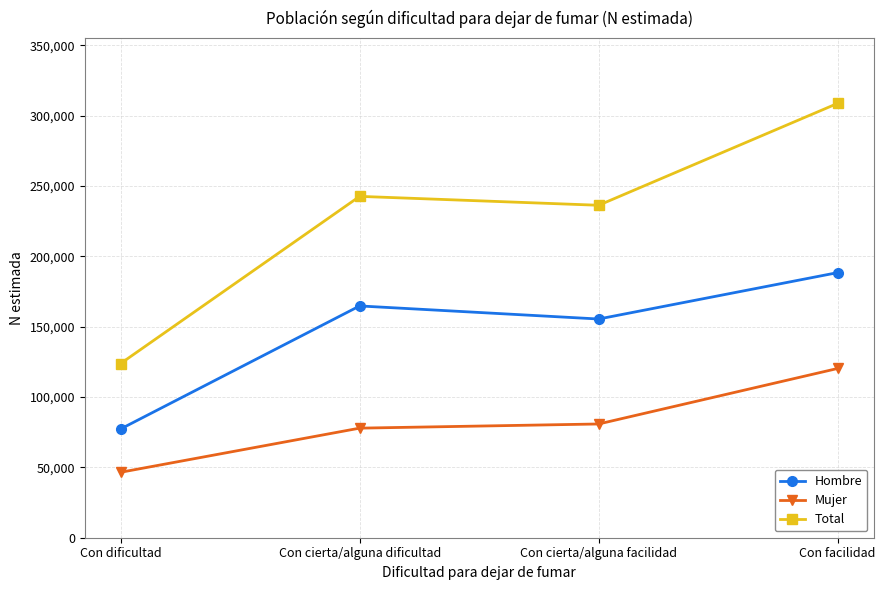

Is the value of Total at Con facilidad greater than the value of Mujer at Con cierta/alguna dificultad?

Yes